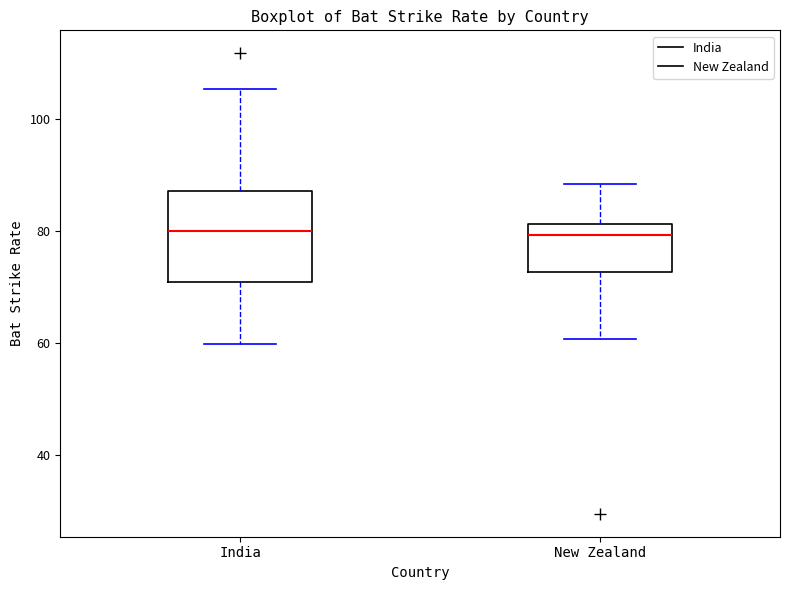

Where is the lower edge of the box for New Zealand on the y-axis? The values are not printed on the chart, so give them approximately, as read against the axis.

72